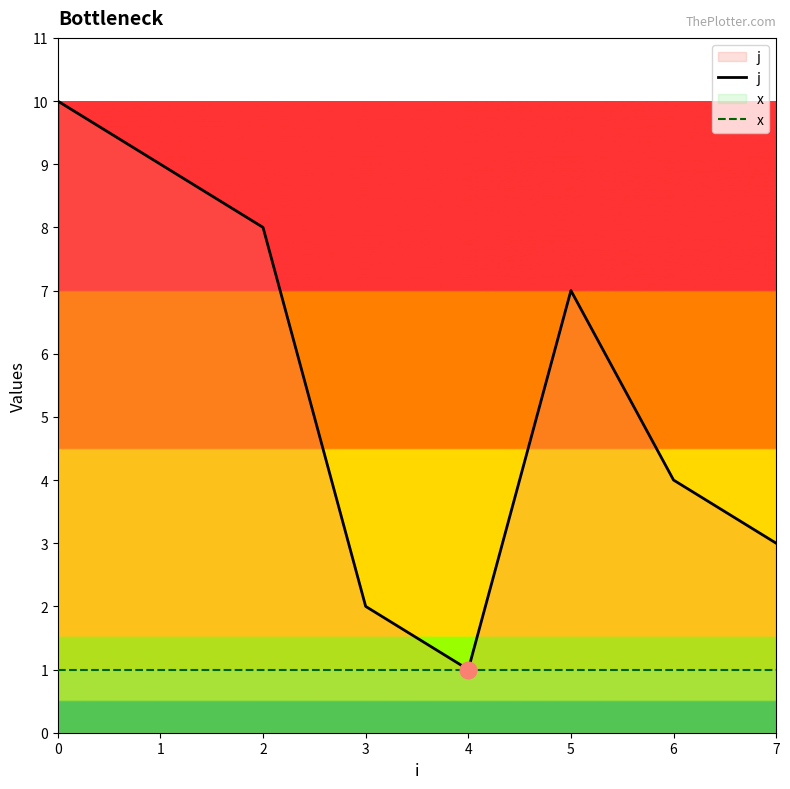

At 3, list the series in order from largest to smallest.

j, x